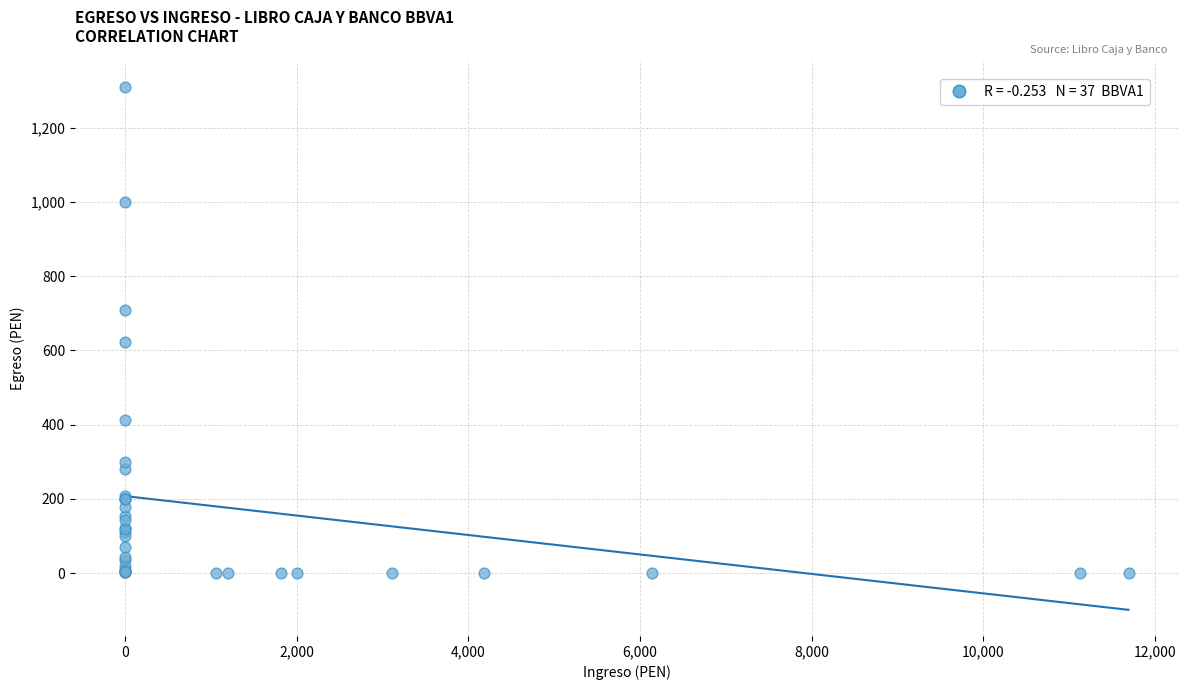

What Y value in the scatter plot is closest to 654?

623.0